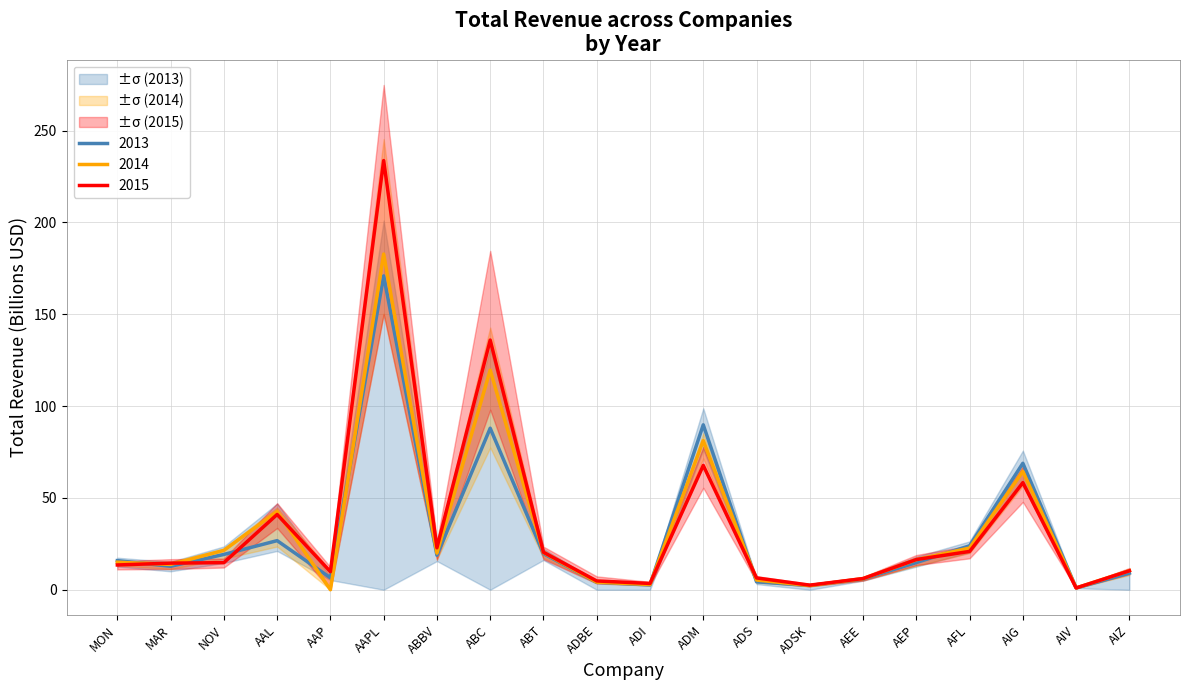

What is the label of the 10th point from the right?

ADI